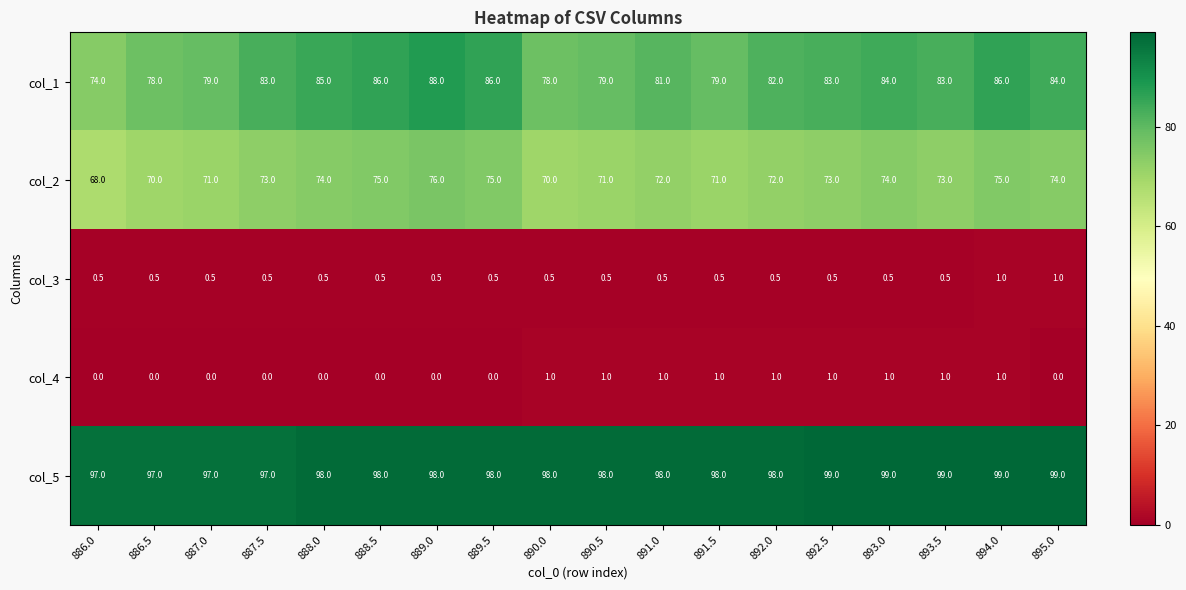

The col_2 series shows 75.0 at 894.0. True or false?

True